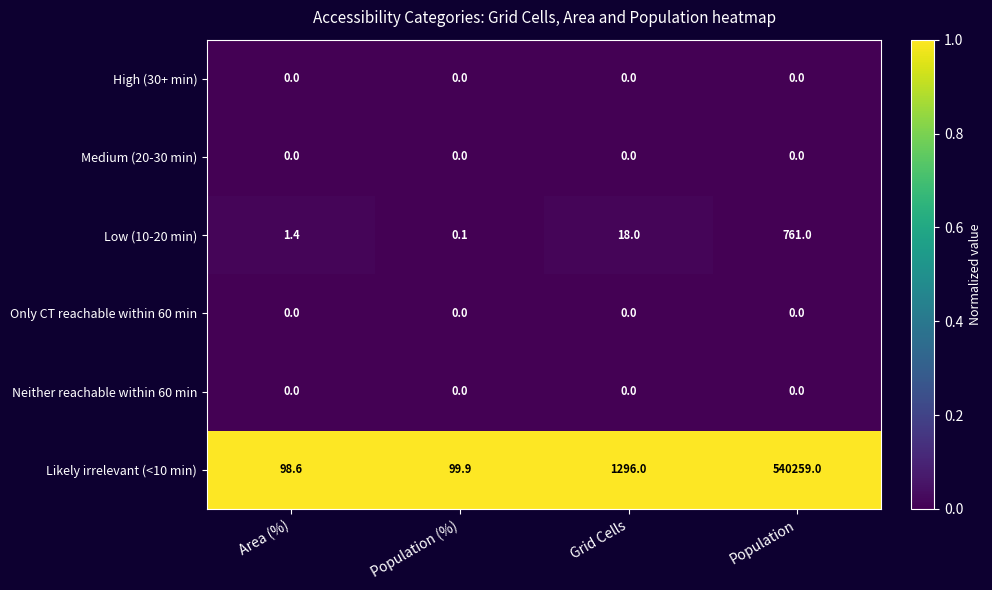

What is the total value across all series at Grid Cells?

1314.0